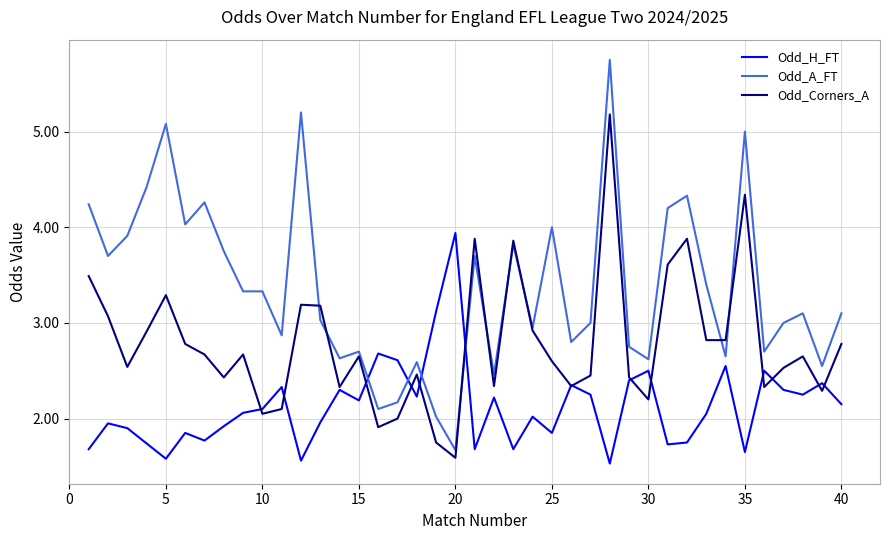

Which series has the largest range (max minus min)?

Odd_A_FT